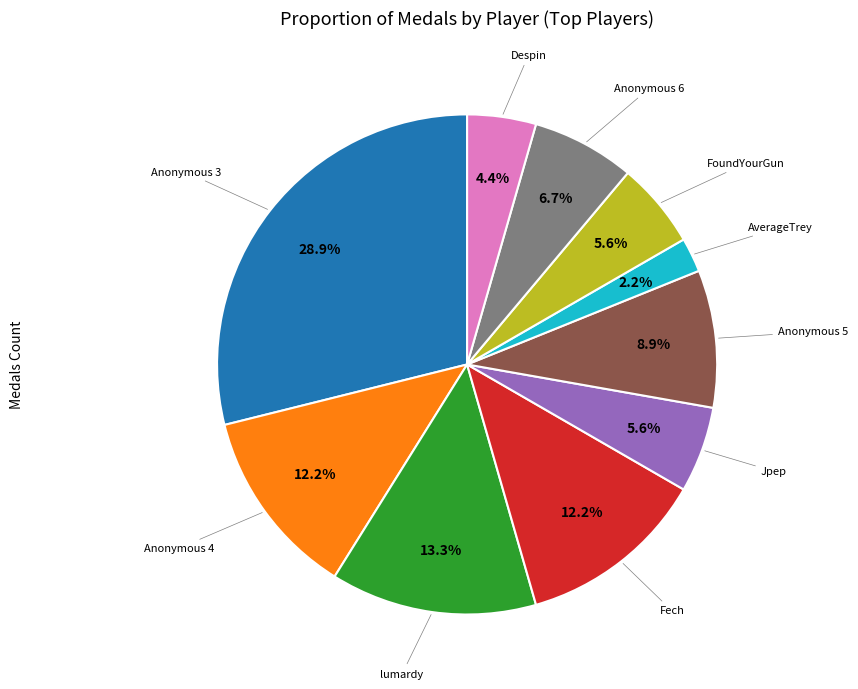

To the nearest percent, what is the difference between the Jpep and Anonymous 3 slice percentages?

23%